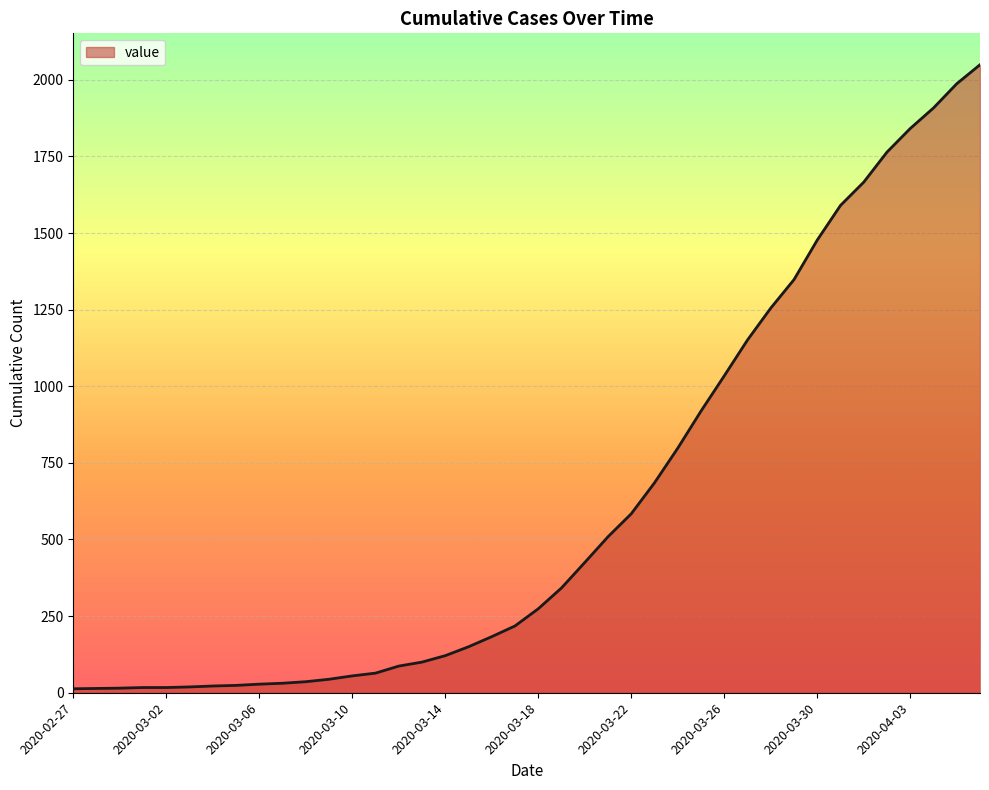

What is the maximum value shown in the chart?

2049